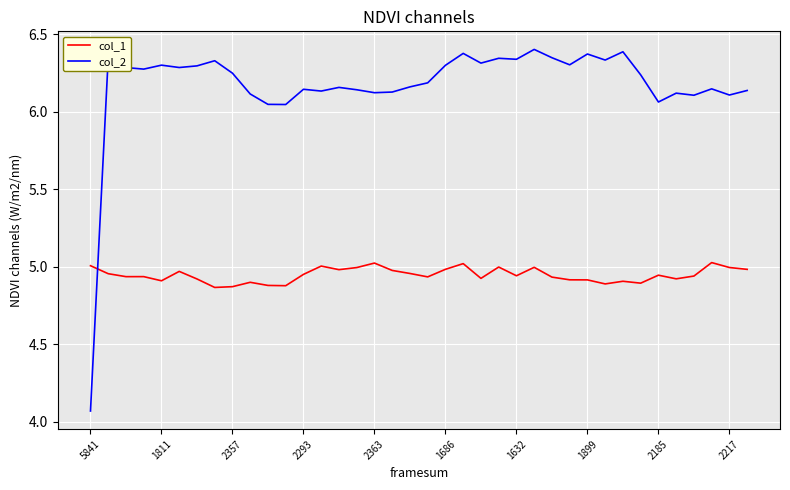

List the series in order of their overall mean, lowest first.

col_1, col_2